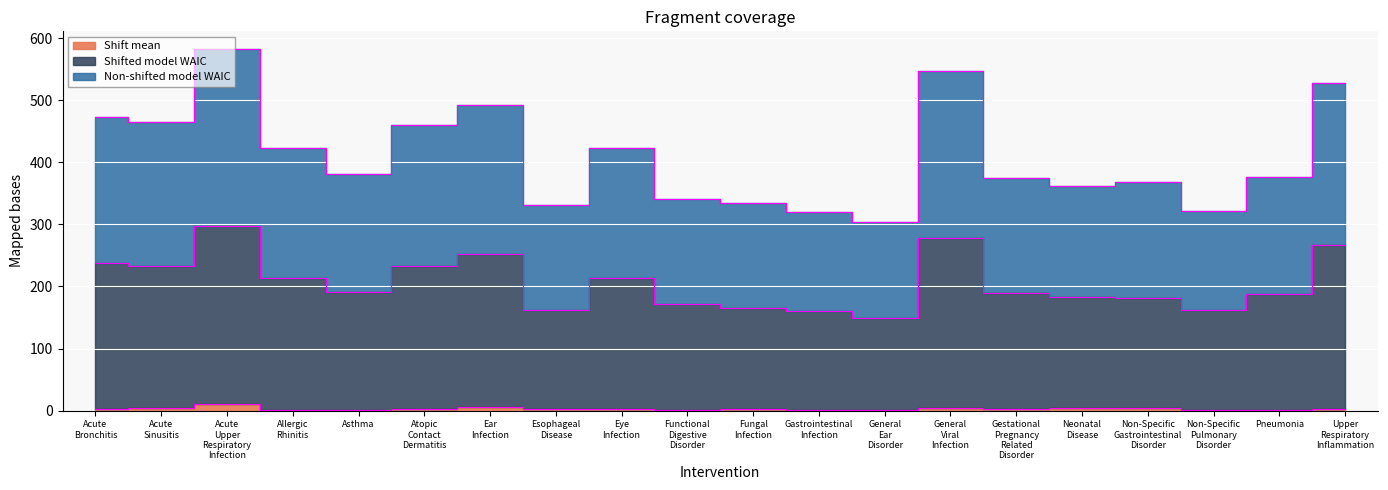

True or false: Shifted model WAIC and Shift mean intersect in this chart.

False